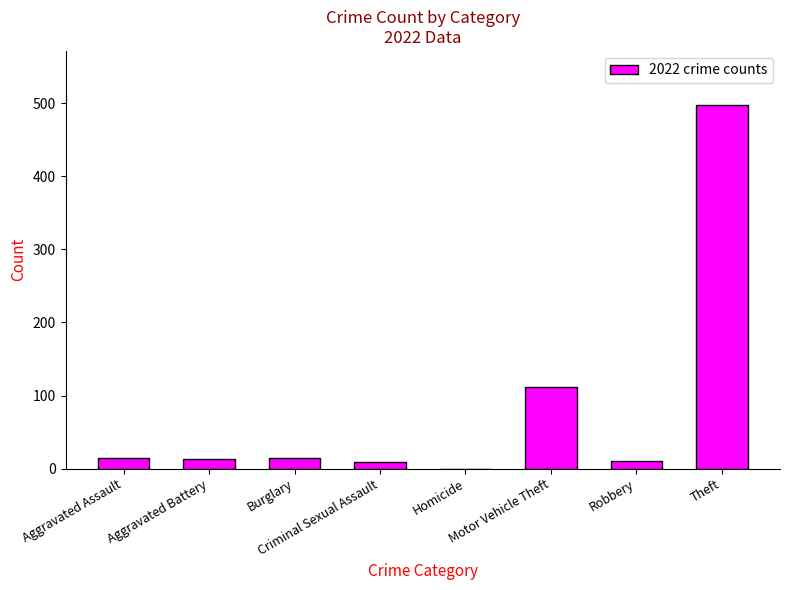

Between Homicide and Aggravated Battery, which is larger?

Aggravated Battery